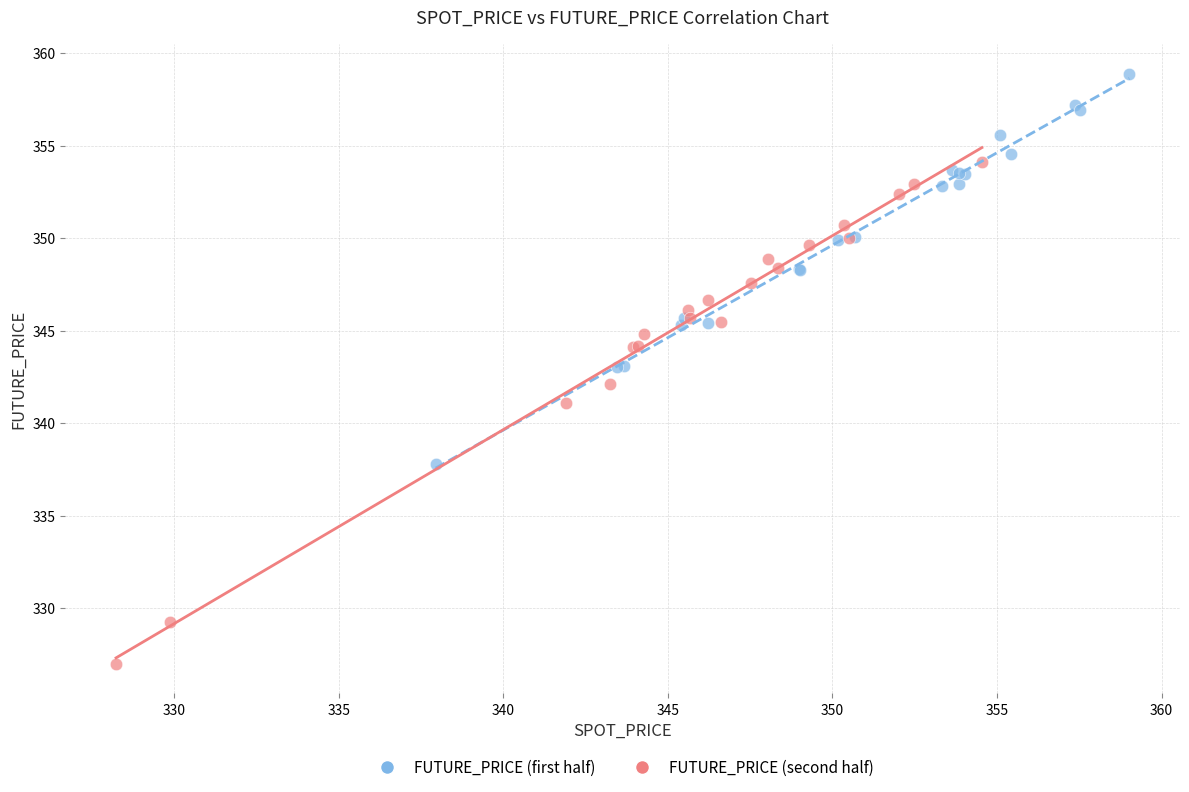

Which series has the widest spread of Y values?

FUTURE_PRICE (second half)